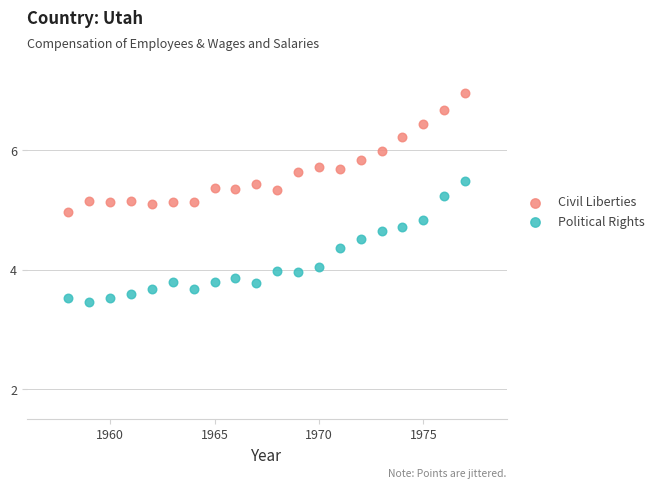

Which series contains the highest Y value?

Civil Liberties